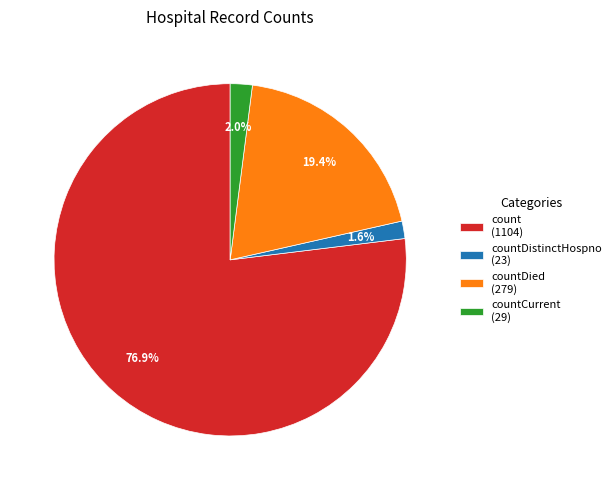

Is there any slice that represents more than half of the pie?

Yes